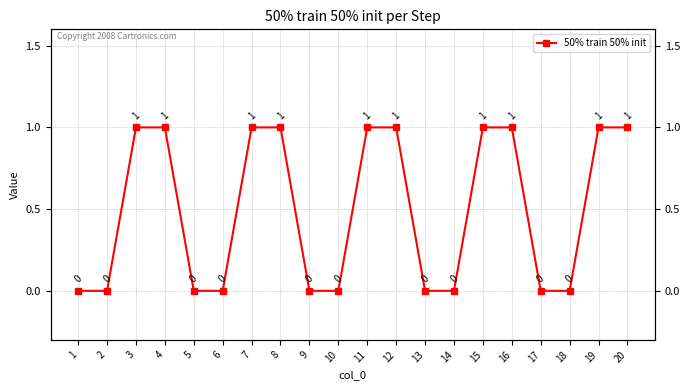

What is the value of the 15th point from the left?

1